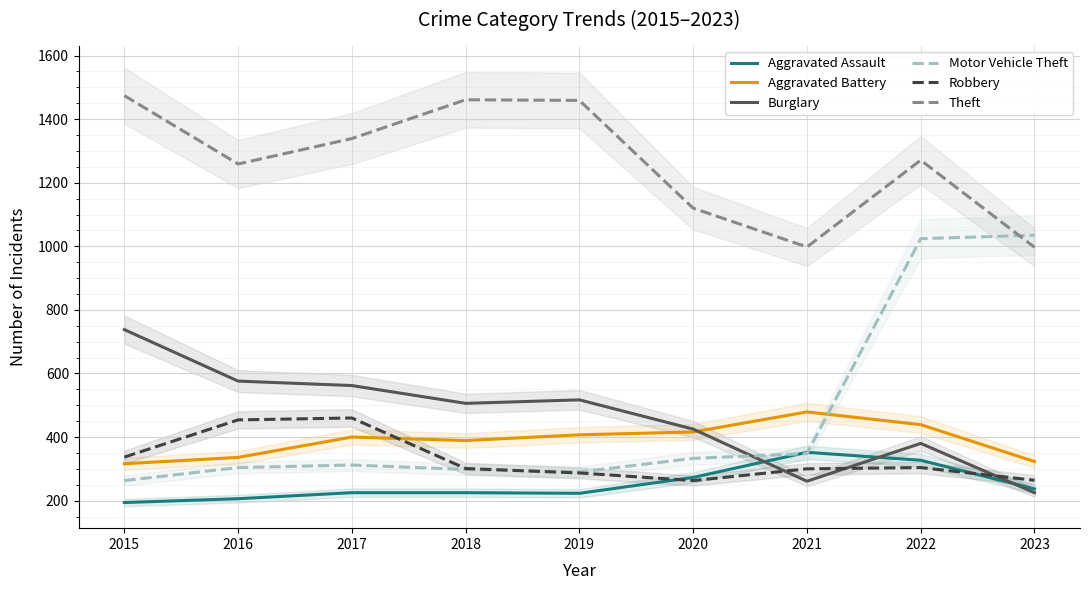

List the labels in order of Theft value, smallest first.

2023, 2021, 2020, 2016, 2022, 2017, 2019, 2018, 2015